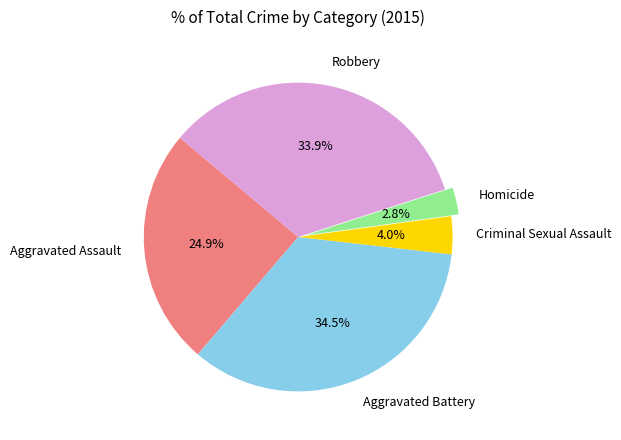

Which category has the biggest portion of the pie?

Aggravated Battery